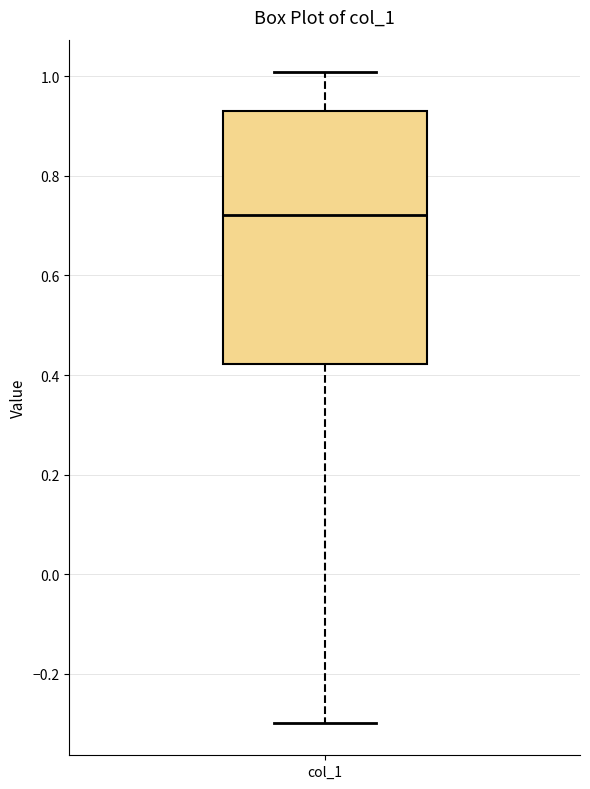

Read this box plot against the y-axis: the position of the median line, the range covered by the box, and the ends of both whiskers. The values are not printed on the chart, so give them approximately, as read against the axis.

median 0.72, box 0.42 to 0.92, whiskers -0.30 to 1.00